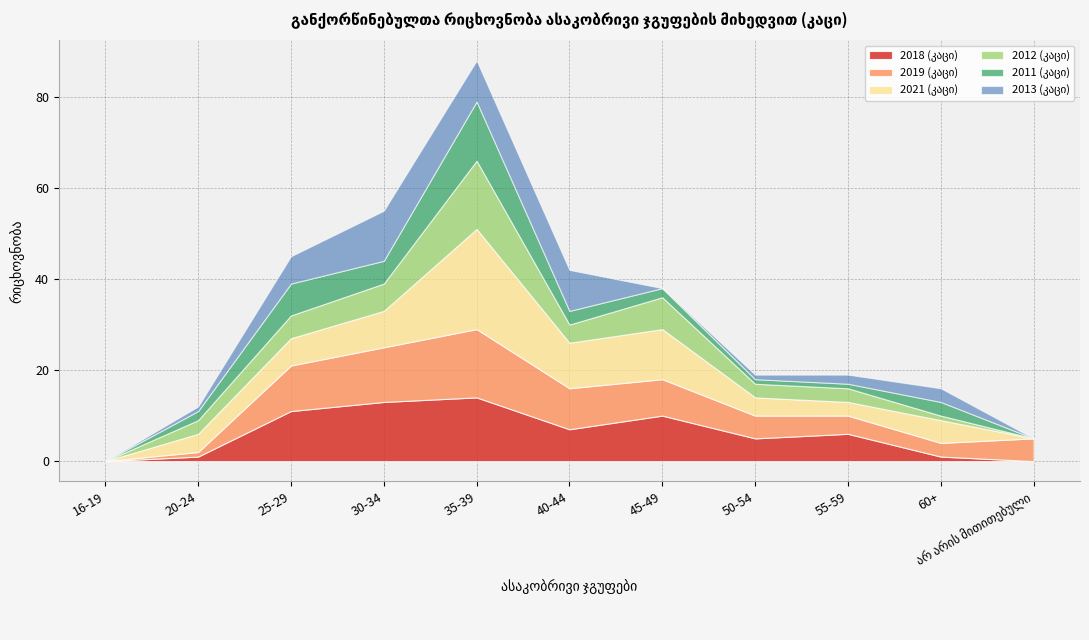

Reading right to left, what are all the values shown in this chart?

2018 (კაცი): 0	1	6	5	10	7	14	13	11	1	0
2019 (კაცი): 5	3	4	5	8	9	15	12	10	1	0
2021 (კაცი): 0	5	3	4	11	10	22	8	6	4	0
2012 (კაცი): 0	1	3	3	7	4	15	6	5	3	0
2011 (კაცი): 0	3	1	1	2	3	13	5	7	2	0
2013 (კაცი): 0	3	2	1	0	9	9	11	6	1	0